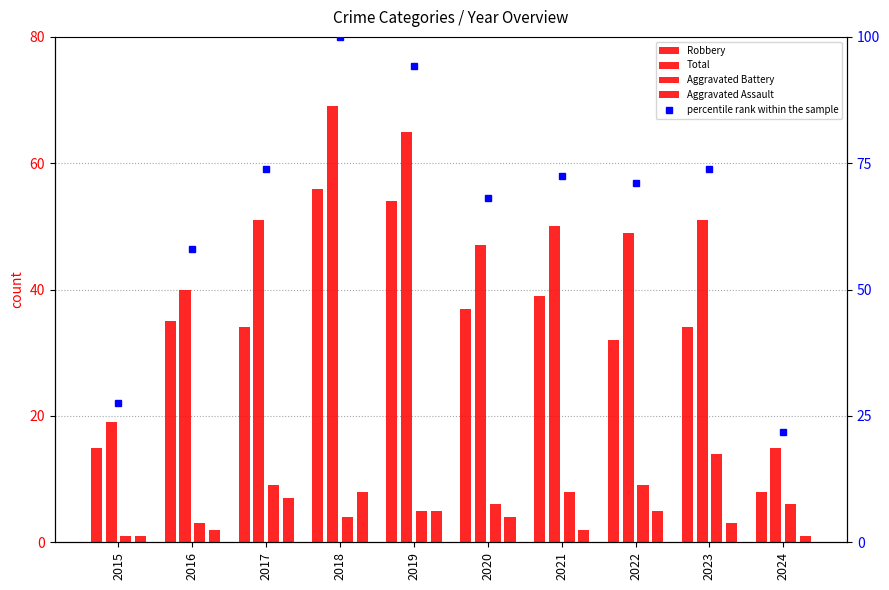

What is the difference between the percentile rank within the sample values at 2018 and 2023?

26.1